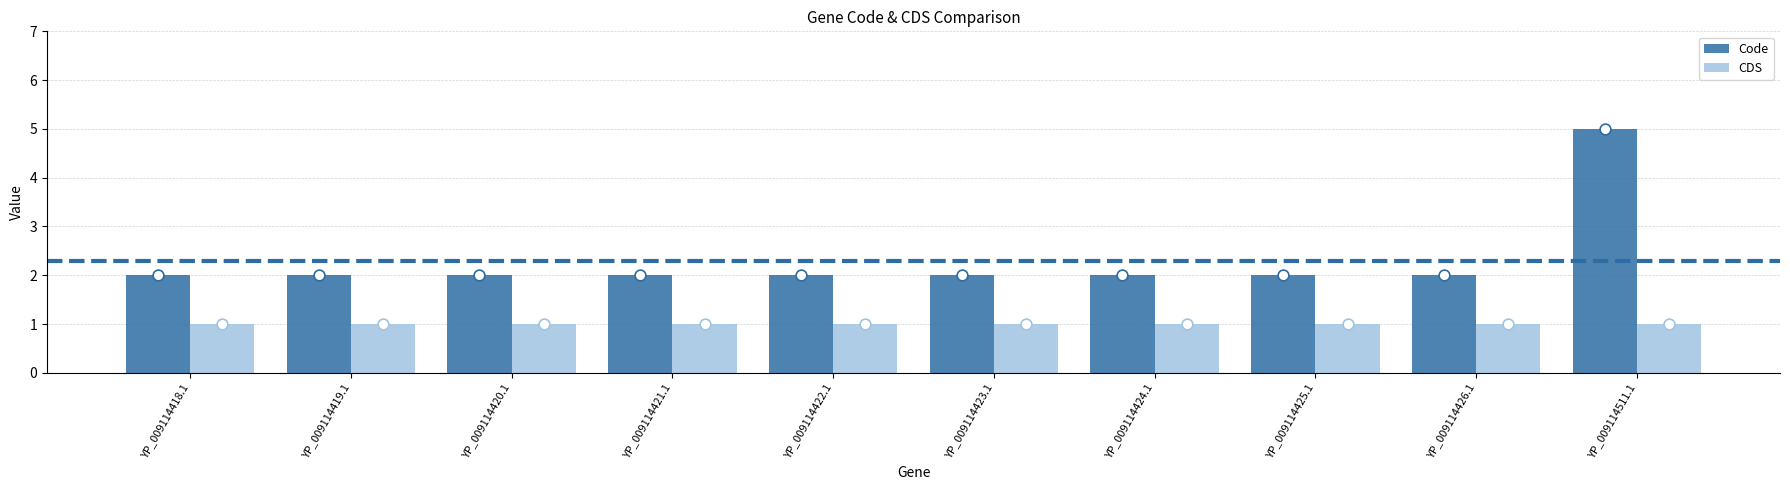

Which series has the largest Y range (max minus min)?

Code